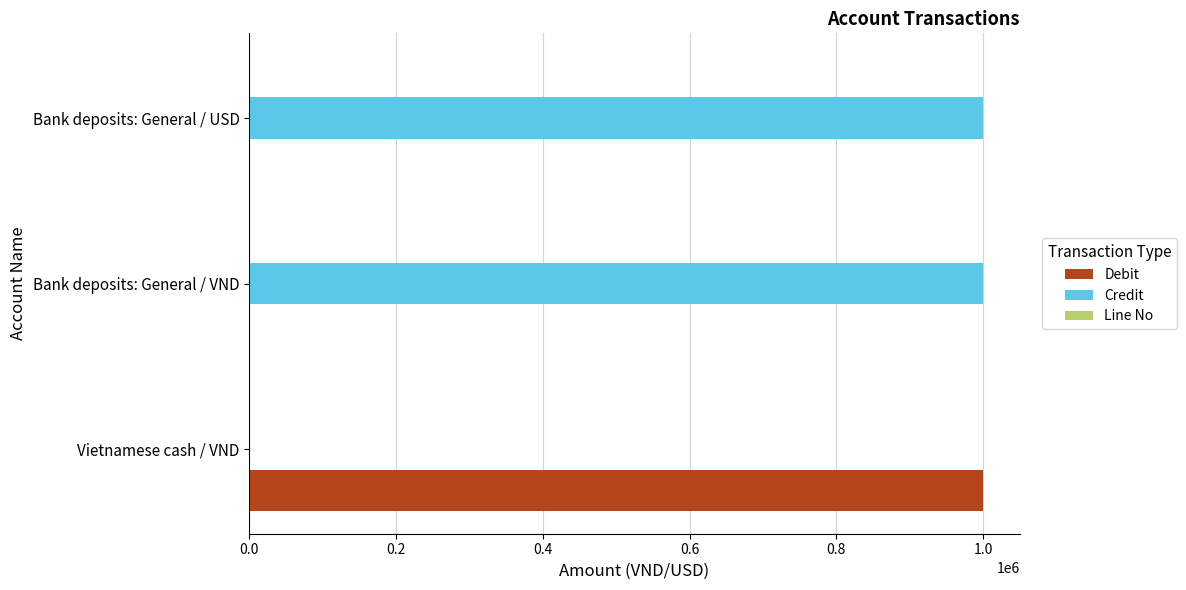

Which category has the highest value in the Debit series?

Vietnamese cash / VND